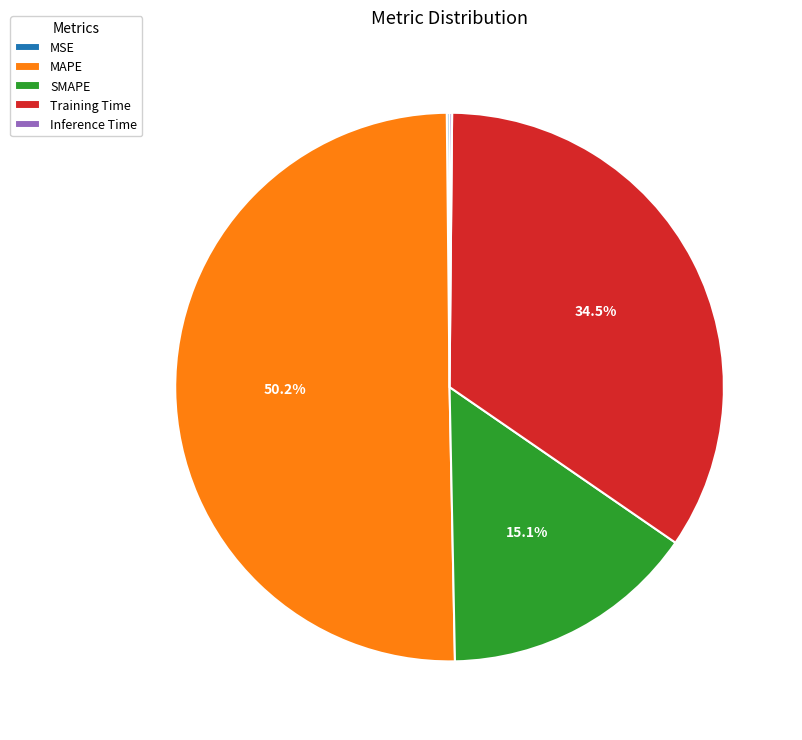

To the nearest percent, what is the difference between the largest and smallest slice percentages?

50%